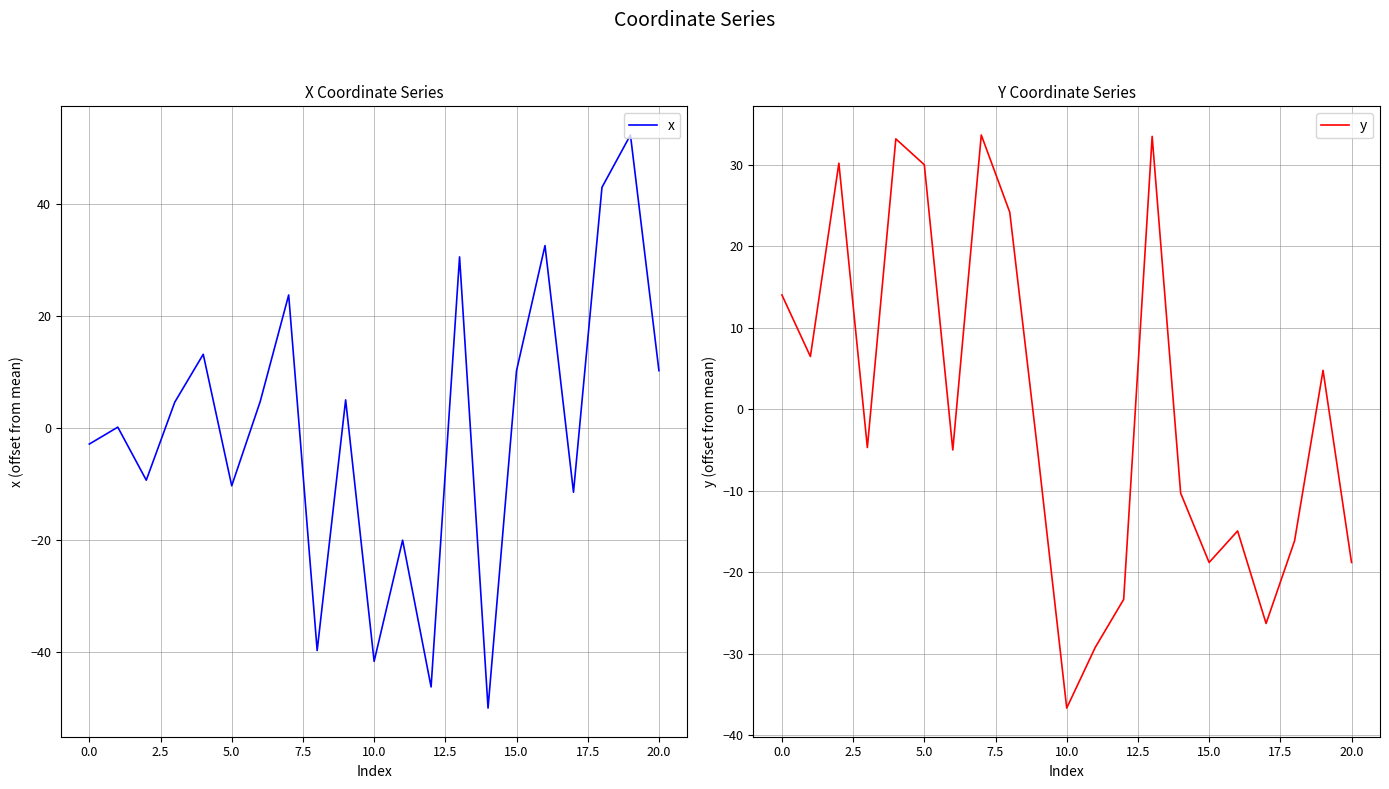

How many values in the x series exceed 4?

11